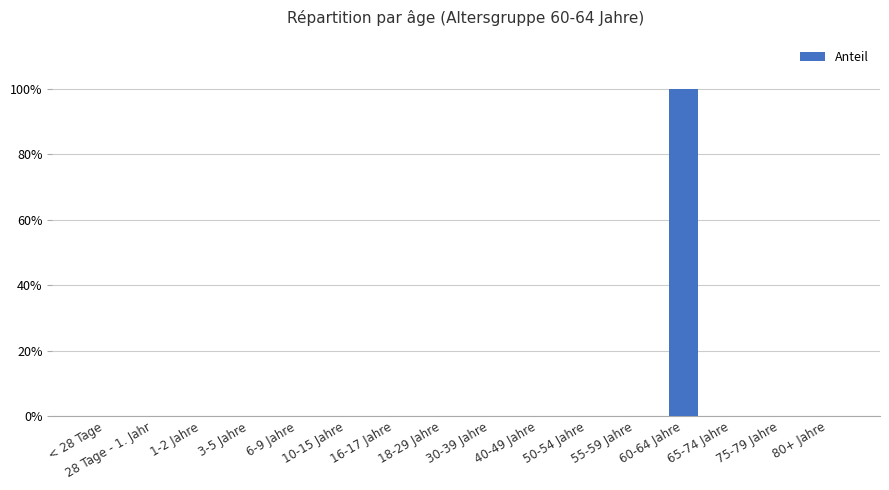

Is it true that the value at 75-79 Jahre is -1?

False